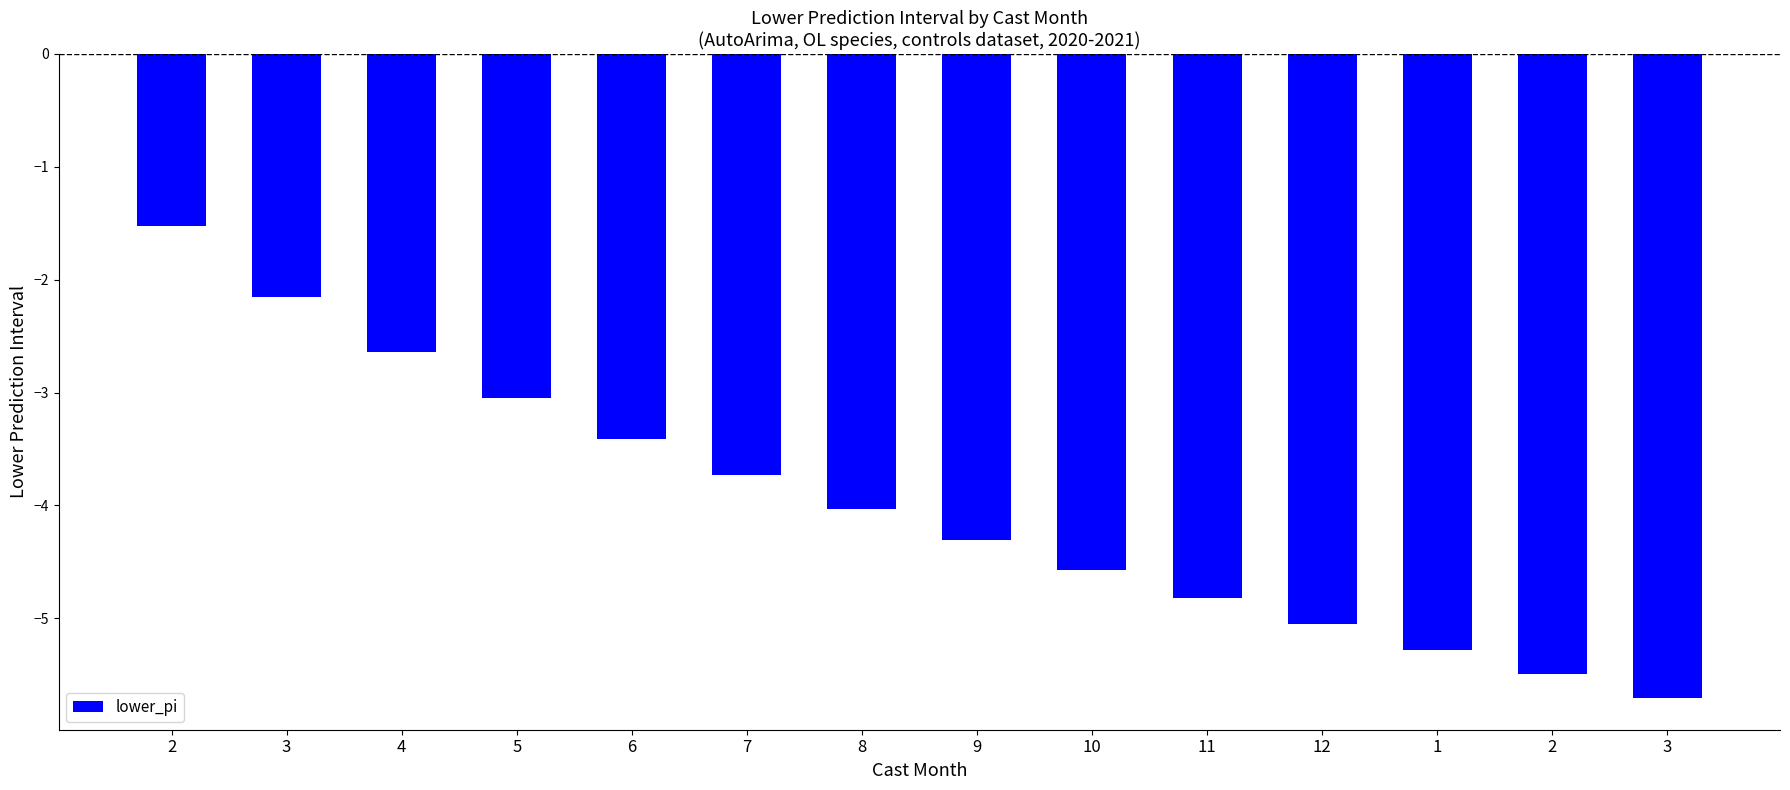

How many data points are above -4?

6